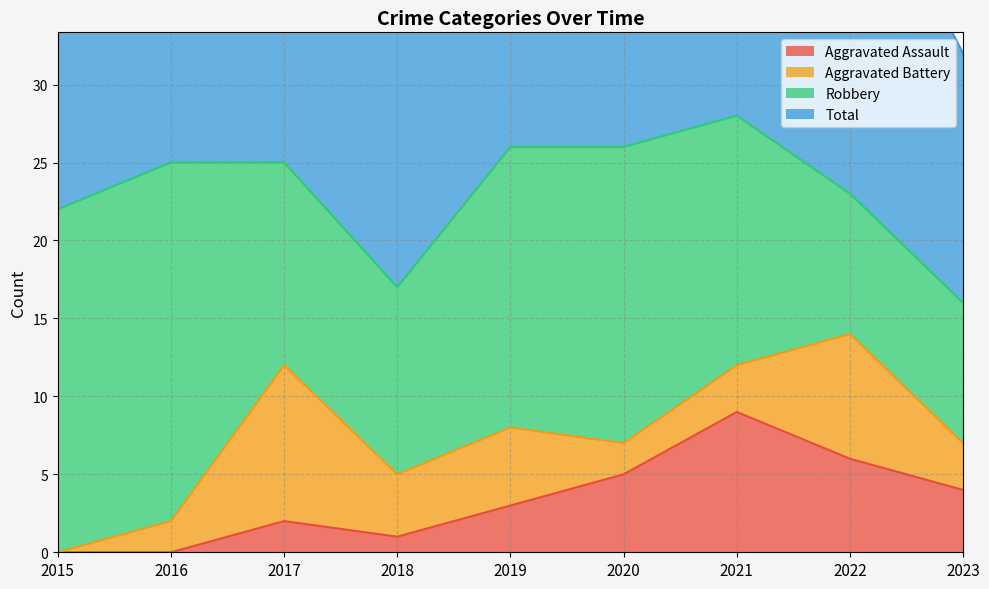

What is the maximum value for Aggravated Assault?

9